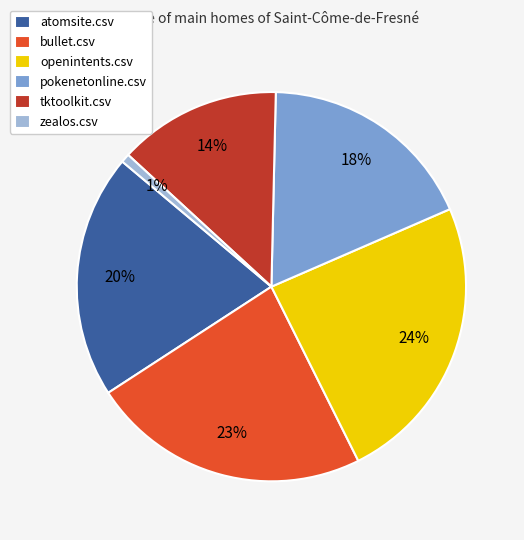

Does pokenetonline.csv account for over 50% of the chart?

No